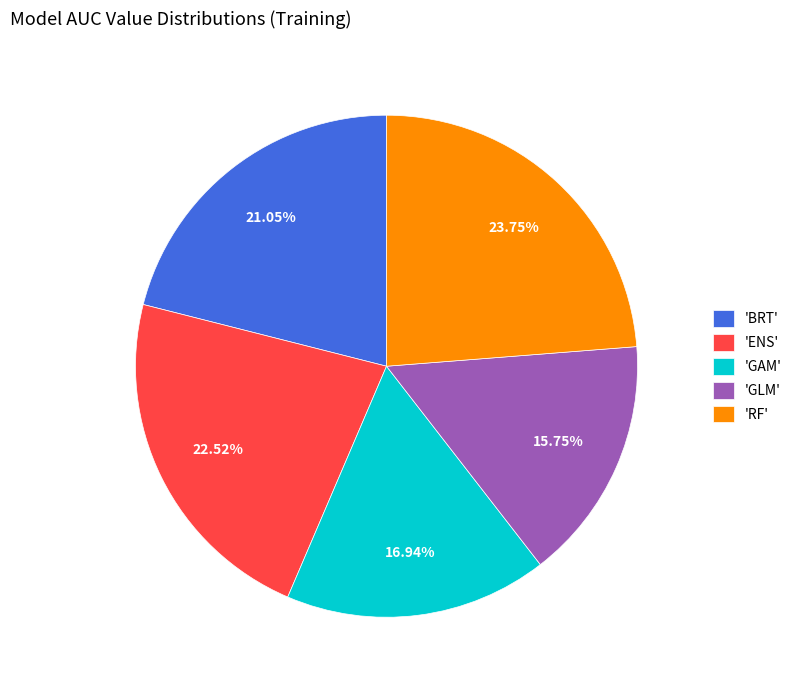

Does 'GAM' represent more than half of the total?

No